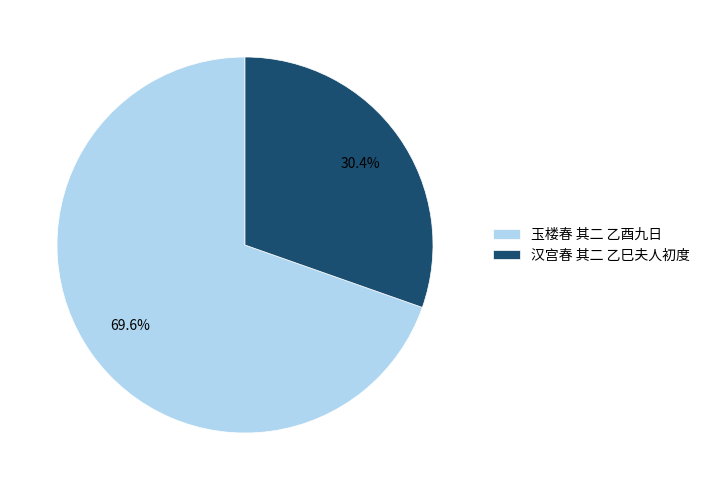

Approximately how many times larger is the value at 玉楼春 其二 乙酉九日 compared to 汉宫春 其二 乙巳夫人初度?

2.3